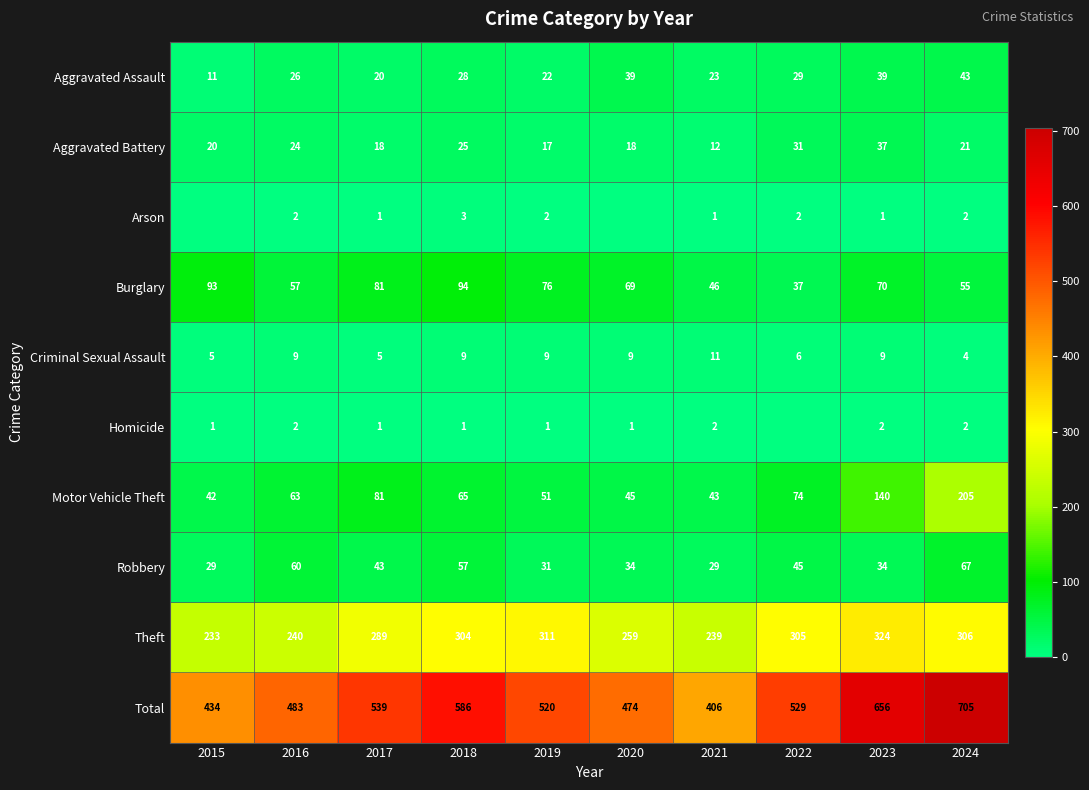

What is the average value of the Aggravated Battery series?

22